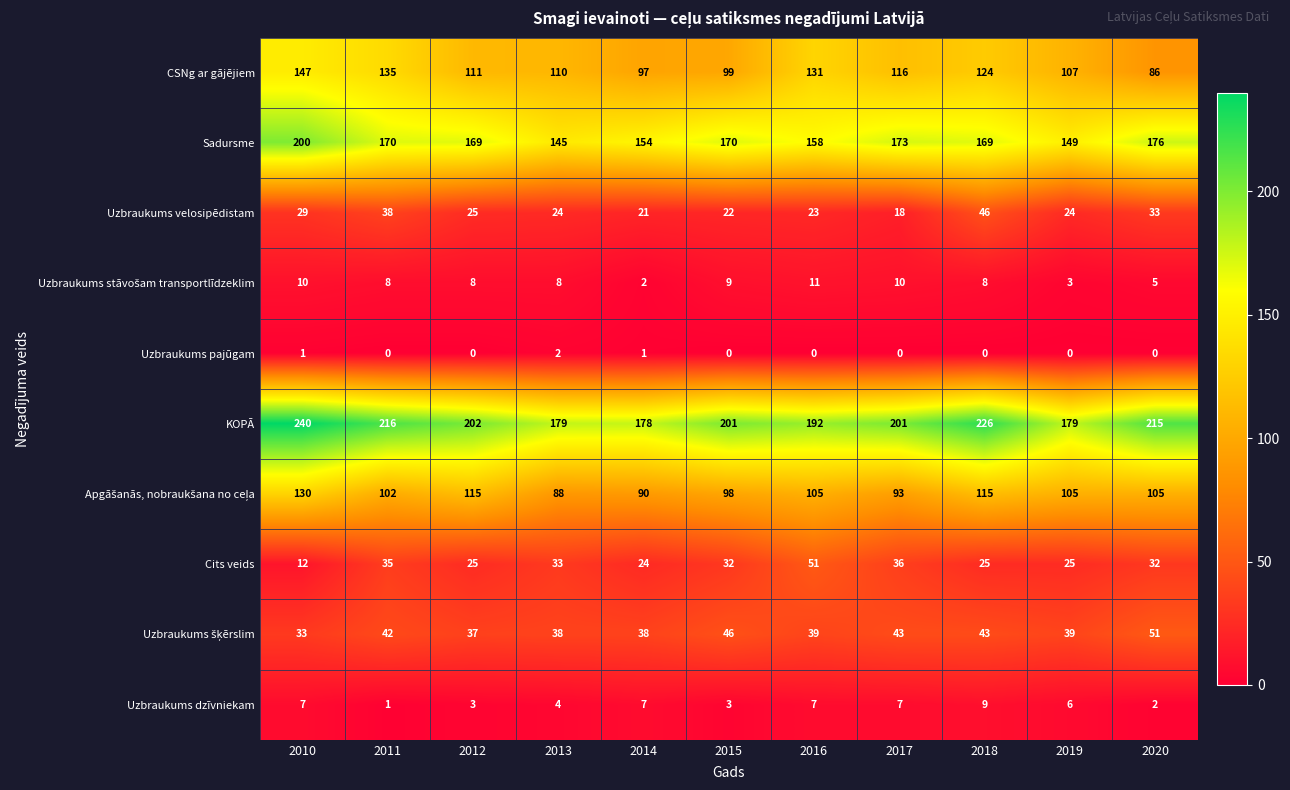

At which label does CSNg ar gājējiem first exceed 111?

2010